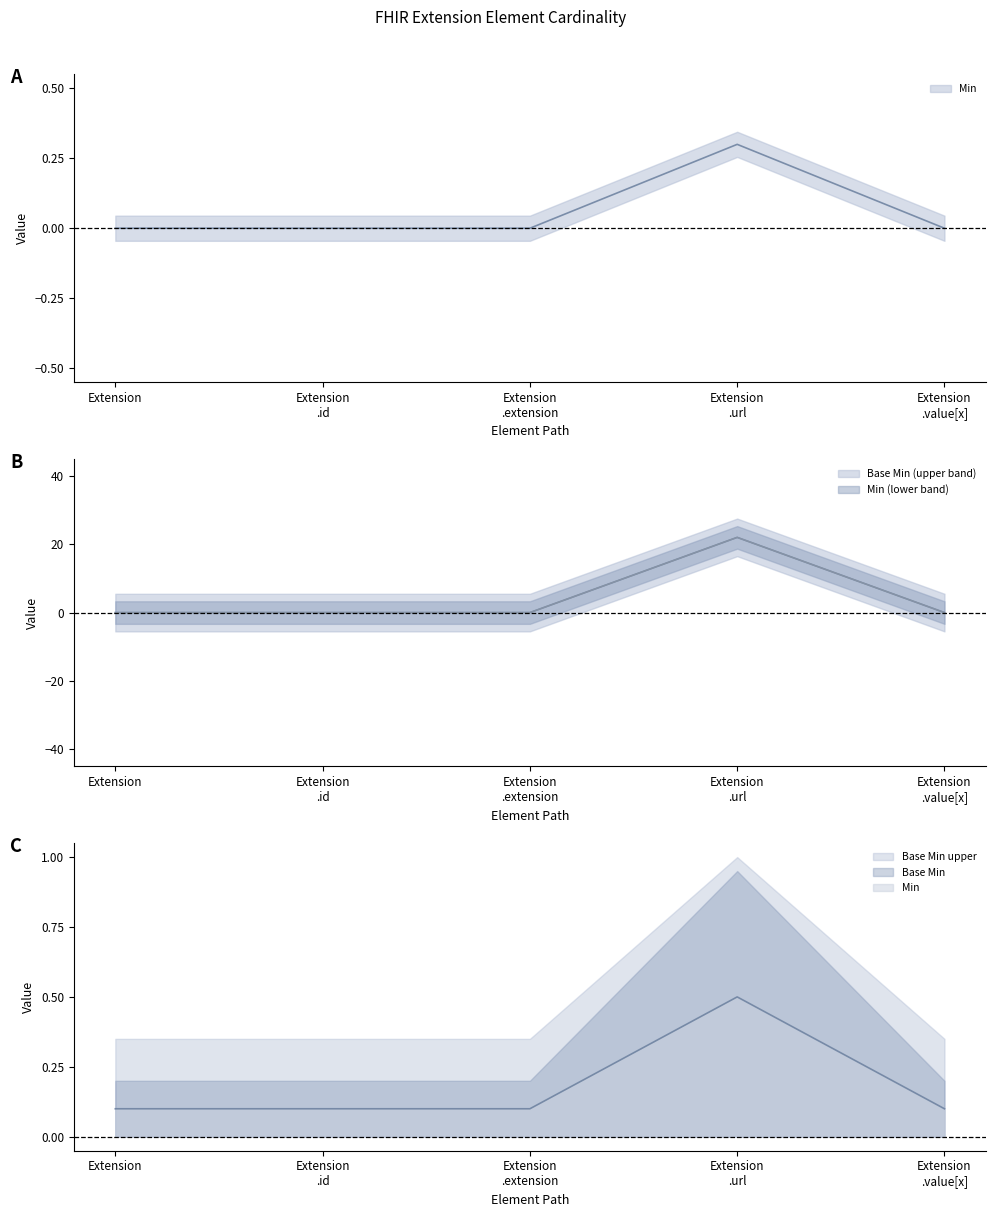

At how many categories does at least one series exceed 14?

1